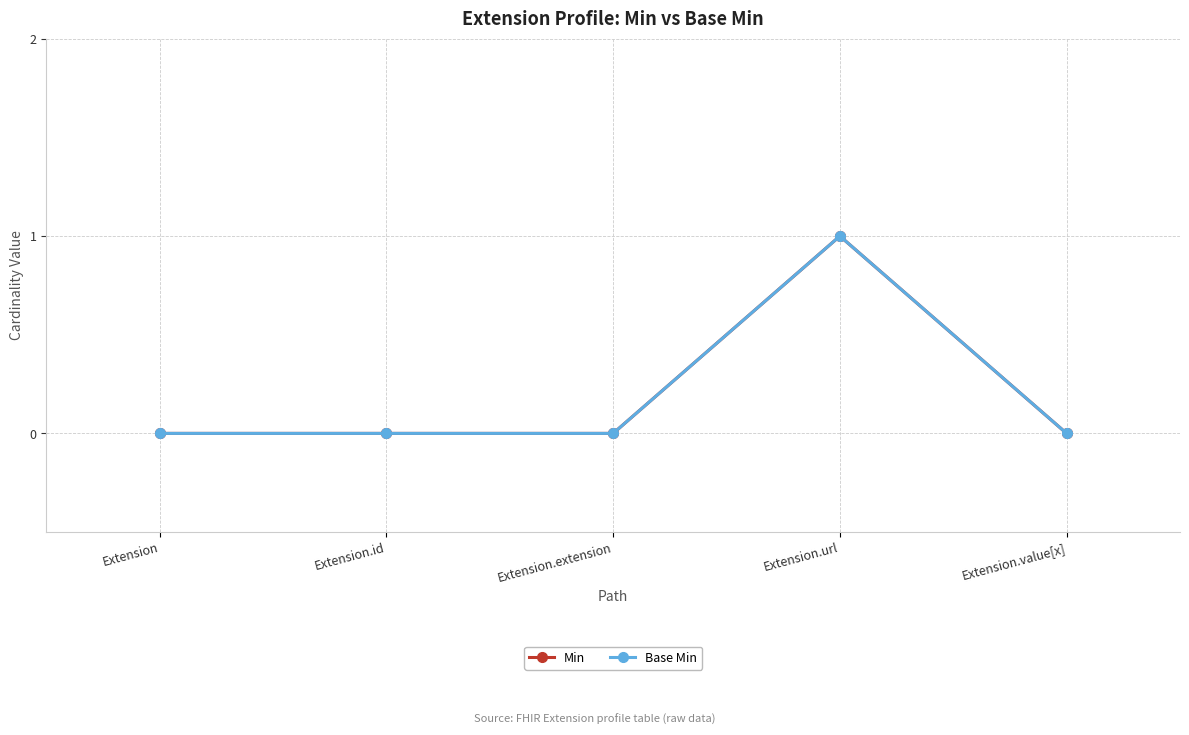

Which category has the lowest value in the Base Min series?

Extension